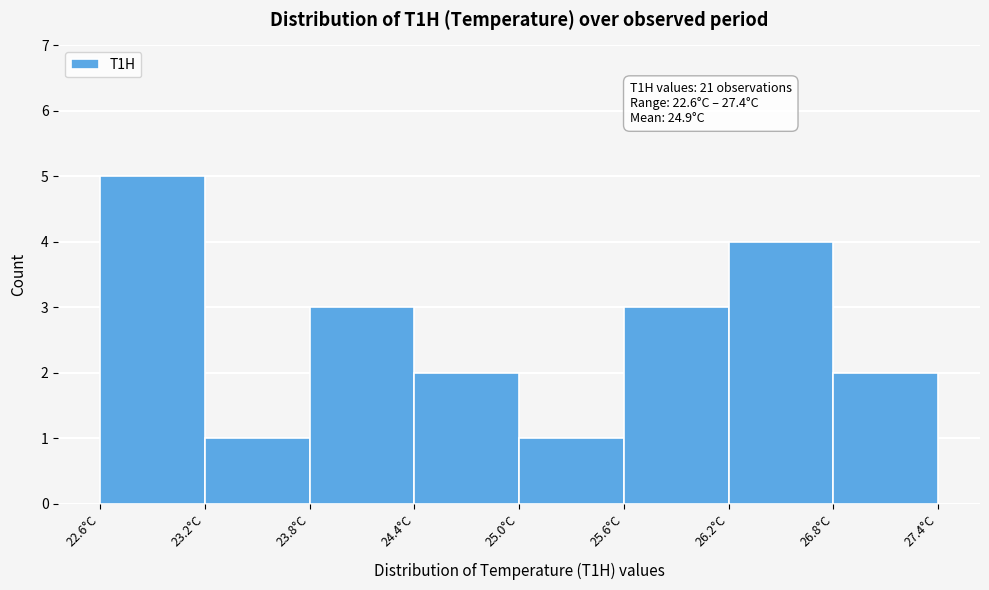

Over which range of the x-axis is the bar tallest?

22.6 to 23.2